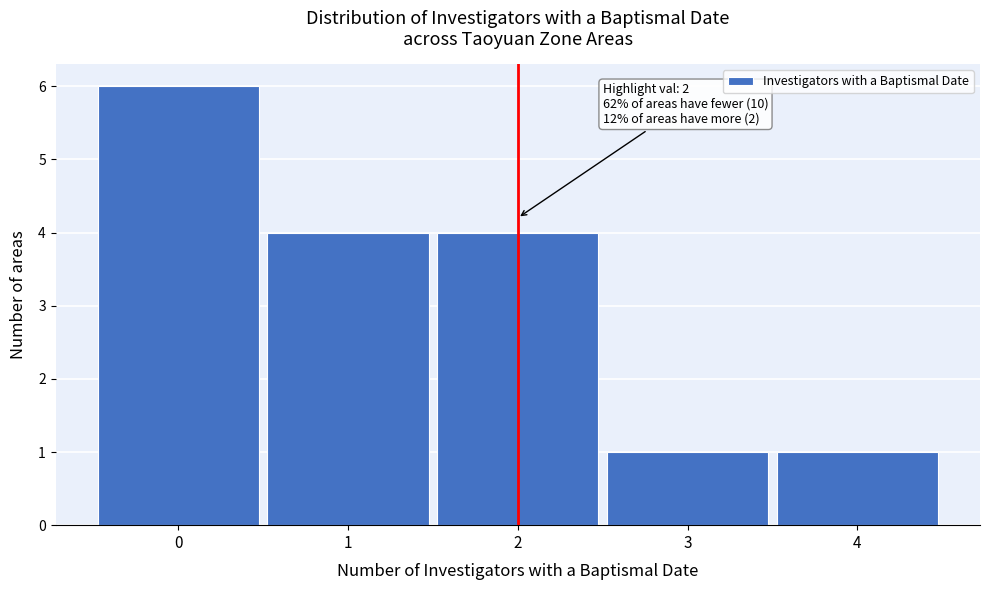

Which range on the x-axis has the tallest bar?

-0.5 to 0.5